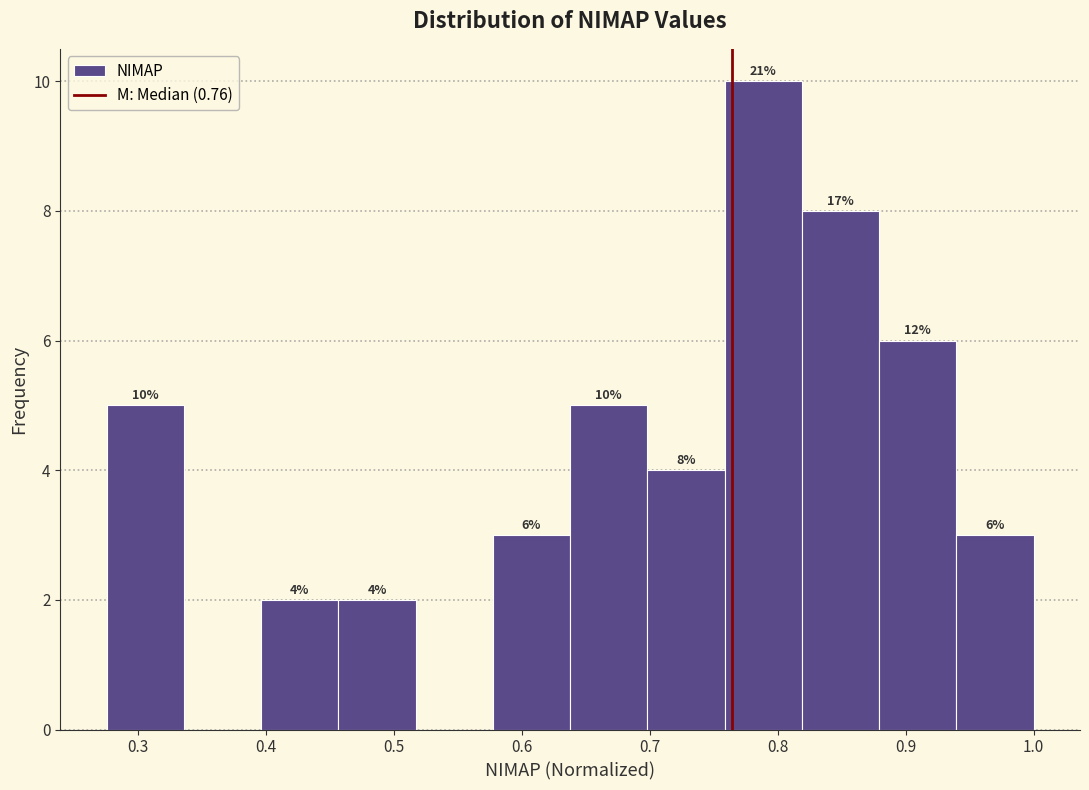

Which range on the x-axis has the tallest bar?

0.76 to 0.82